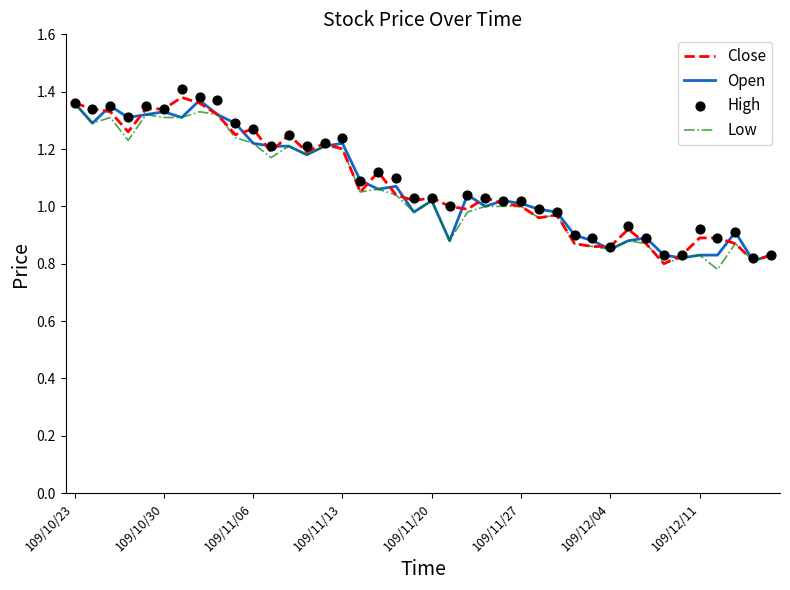

Which series has the largest total across all categories?

High